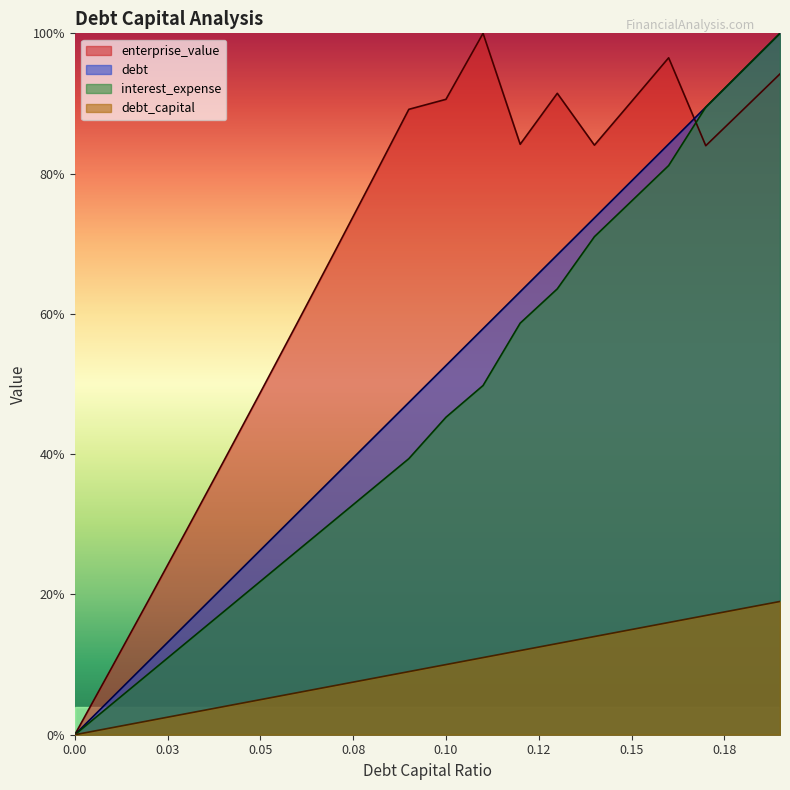

Reading right to left, what are all the values shown in this chart?

debt_capital: 100.0	94.7	89.5	84.2	78.9	73.7	68.4	63.2	57.9	52.6	47.4	42.1	36.8	31.6	26.3	21.1	15.8	10.5	5.3	0.0
enterprise_value: 94.2	89.1	84.0	96.5	90.3	84.1	91.4	84.2	100.0	90.6	89.2	79.0	68.8	58.8	48.8	38.9	29.1	19.3	9.6	0.0
debt: 19.0	18.0	17.0	16.0	15.0	14.0	13.0	12.0	11.0	10.0	9.0	8.0	7.0	6.0	5.0	4.0	3.0	2.0	1.0	0.0
interest_expense: 100.0	94.7	89.5	81.1	76.1	71.0	63.6	58.7	49.8	45.3	39.4	35.0	30.6	26.2	21.9	17.5	13.1	8.7	4.4	0.0